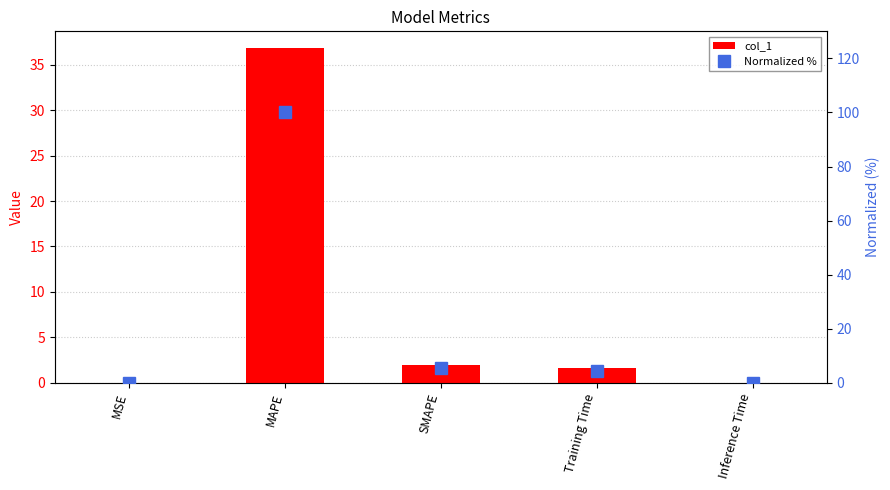

At which label is col_1 closest to 18?

SMAPE